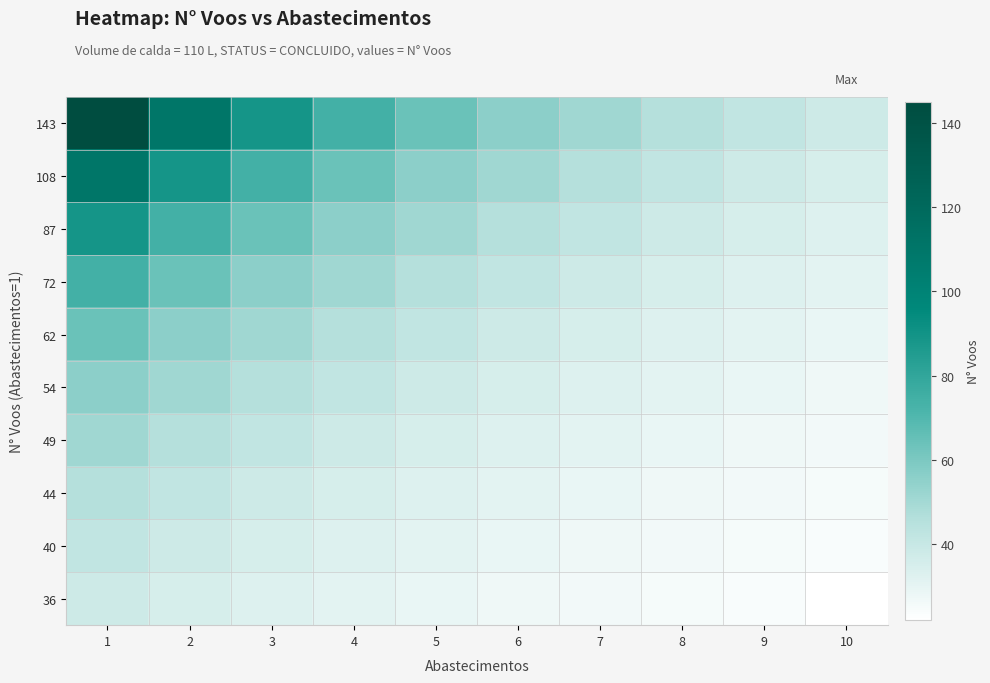

Which label corresponds to the smallest value in the chart?

10